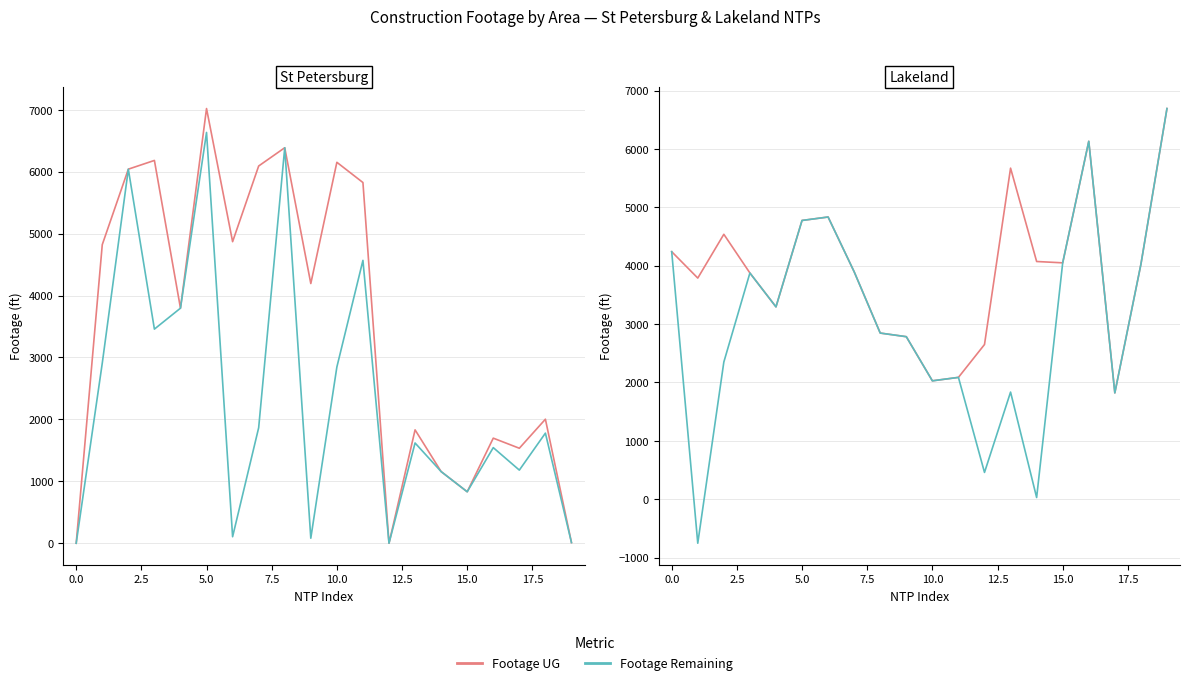

True or false: Footage UG and Footage Remaining intersect in this chart.

False